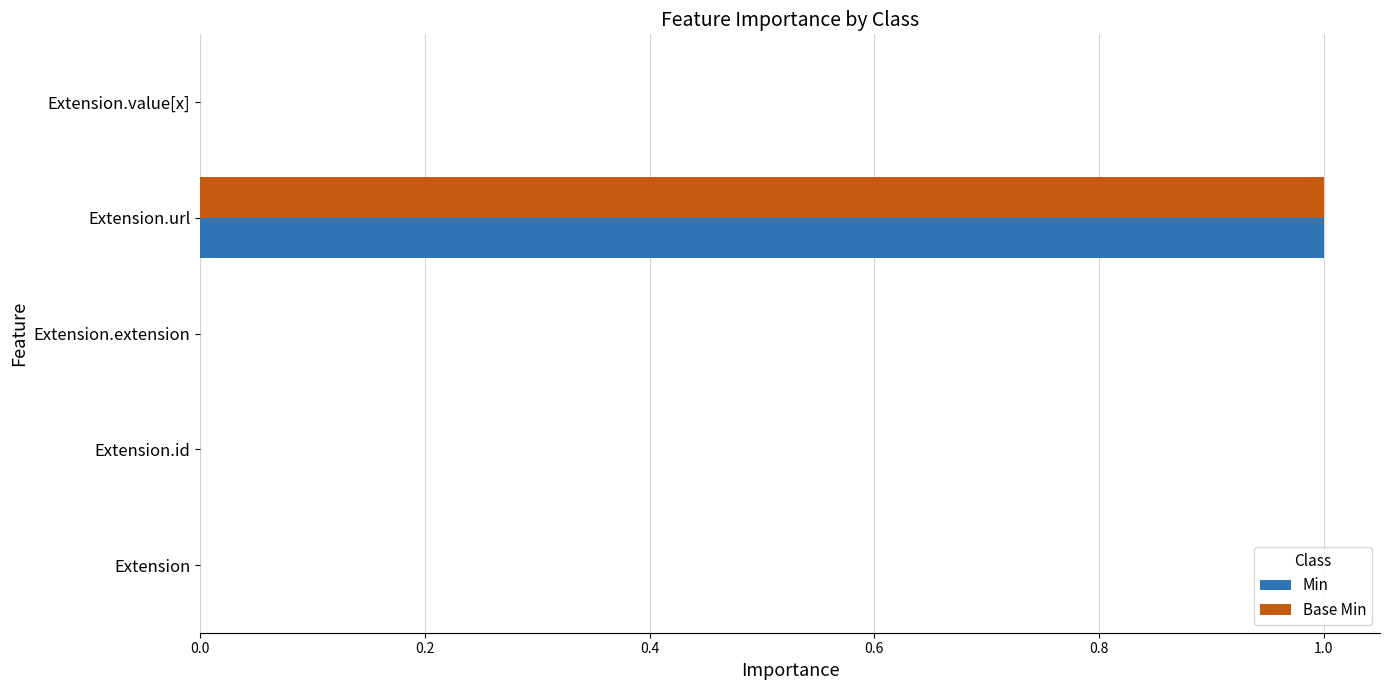

How many Min values are between 0 and 1?

5